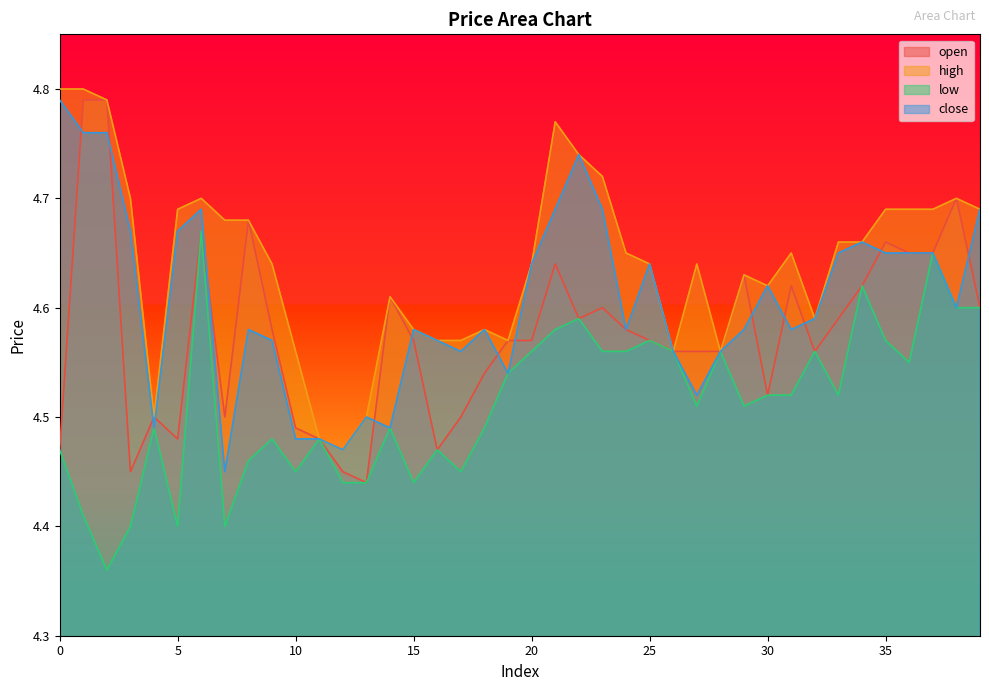

Which series has the largest total across all categories?

high